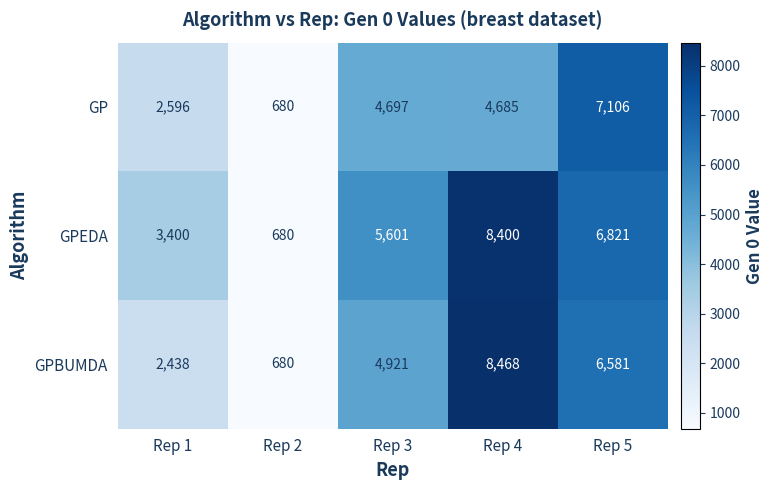

How many distinct data groups are displayed?

3